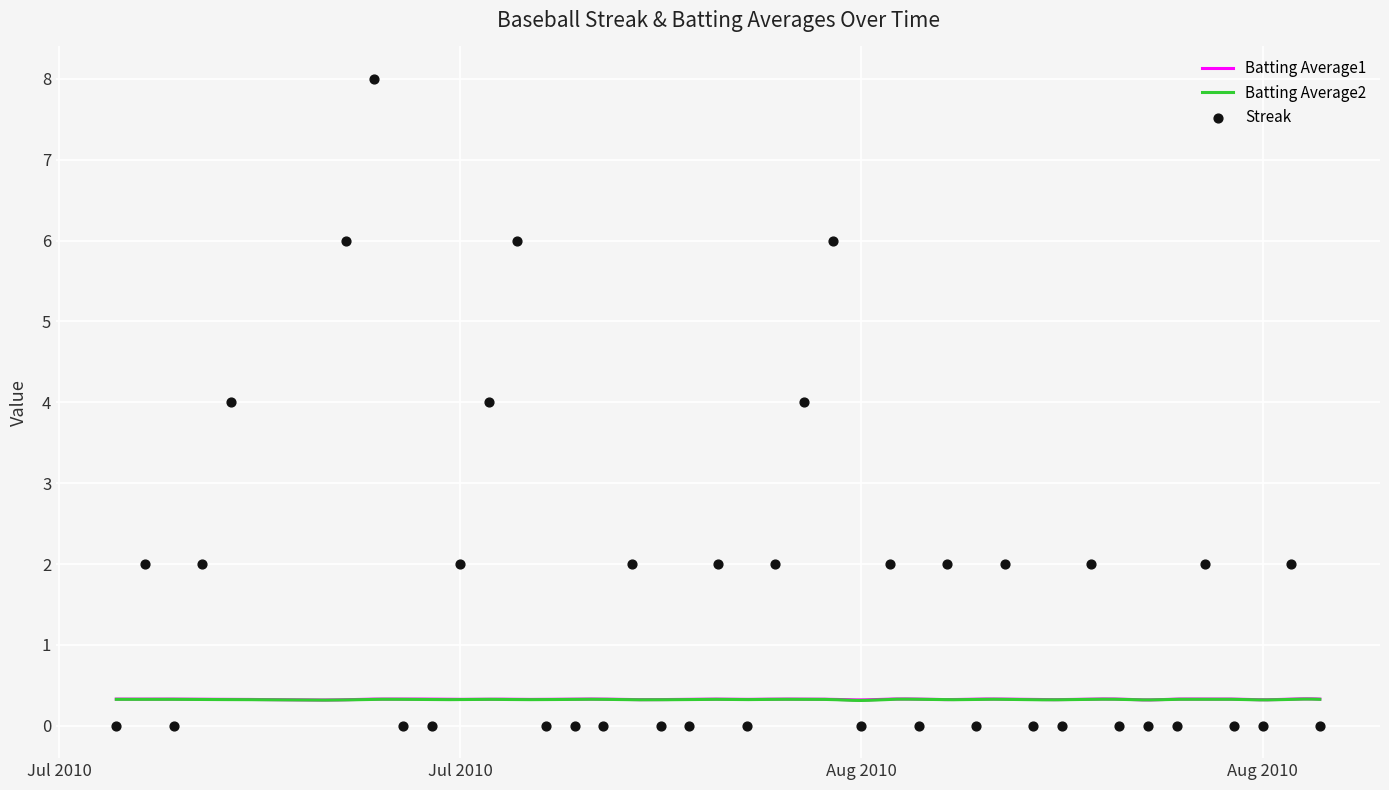

What are all the series names shown in the legend?

Streak, Batting Average1, Batting Average2